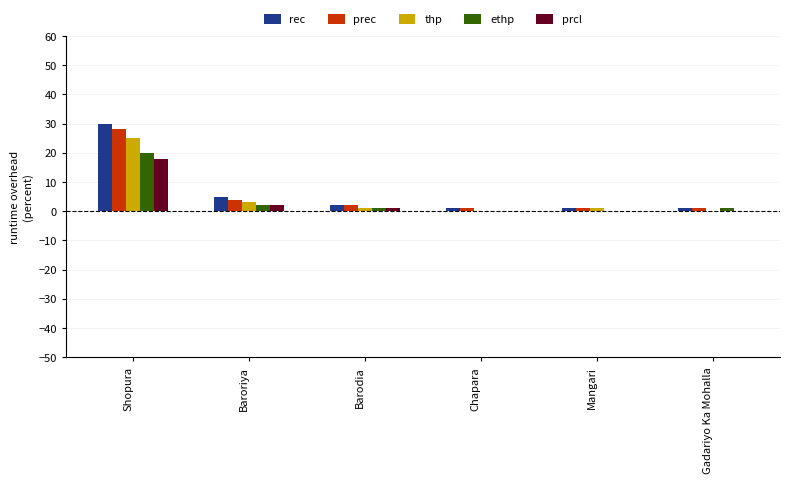

Reading left to right, extract all data points from this chart.

rec: Shopura=30	Baroriya=5	Barodia=2	Chapara=1	Mangari=1	Gadariyo Ka Mohalla=1
prec: Shopura=28	Baroriya=4	Barodia=2	Chapara=1	Mangari=1	Gadariyo Ka Mohalla=1
thp: Shopura=25	Baroriya=3	Barodia=1	Chapara=0	Mangari=1	Gadariyo Ka Mohalla=0
ethp: Shopura=20	Baroriya=2	Barodia=1	Chapara=0	Mangari=0	Gadariyo Ka Mohalla=1
prcl: Shopura=18	Baroriya=2	Barodia=1	Chapara=0	Mangari=0	Gadariyo Ka Mohalla=0